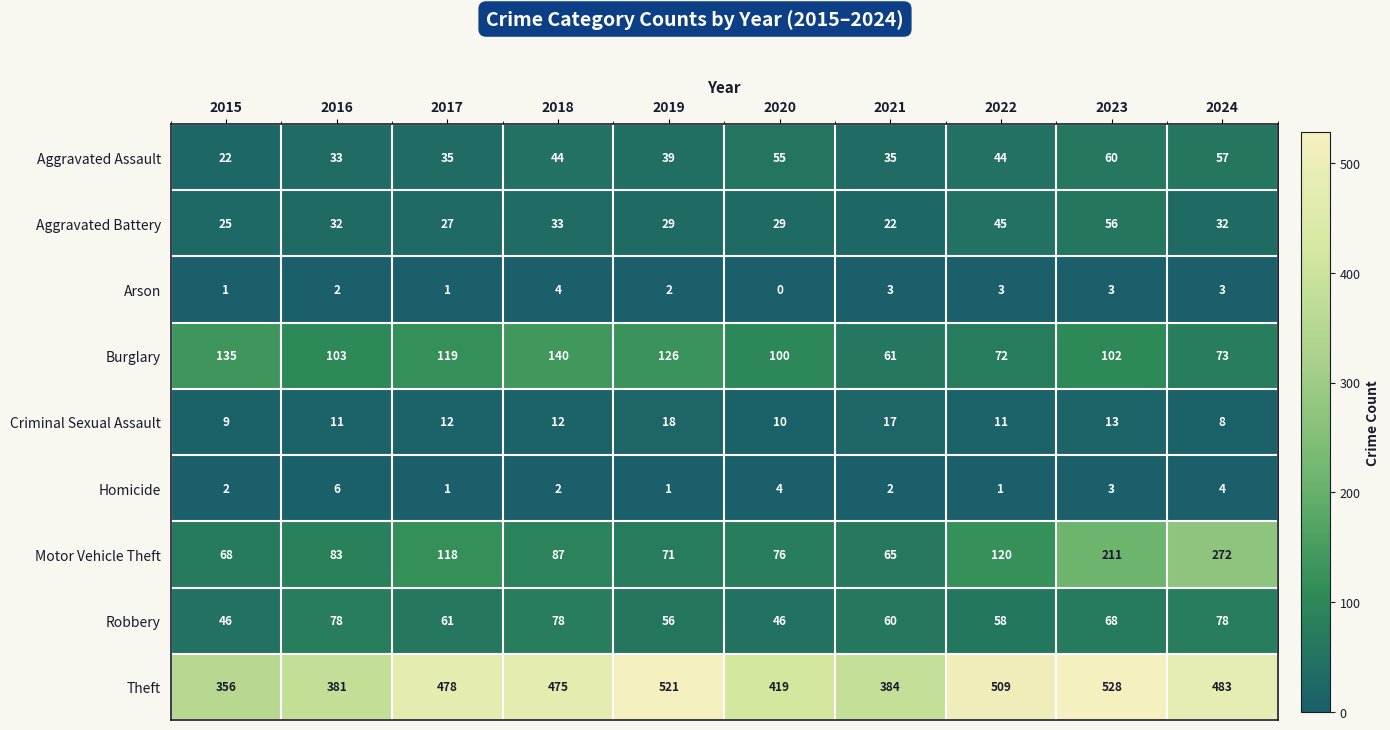

What is the greatest value displayed?

528